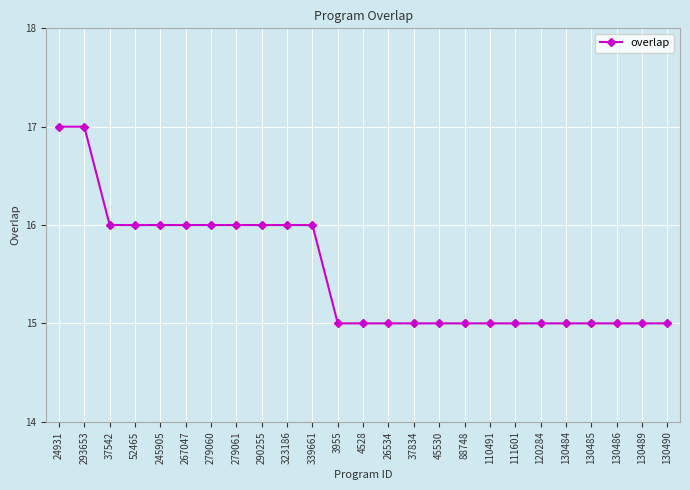

Does the chart display data point markers on the line(s)?

Yes